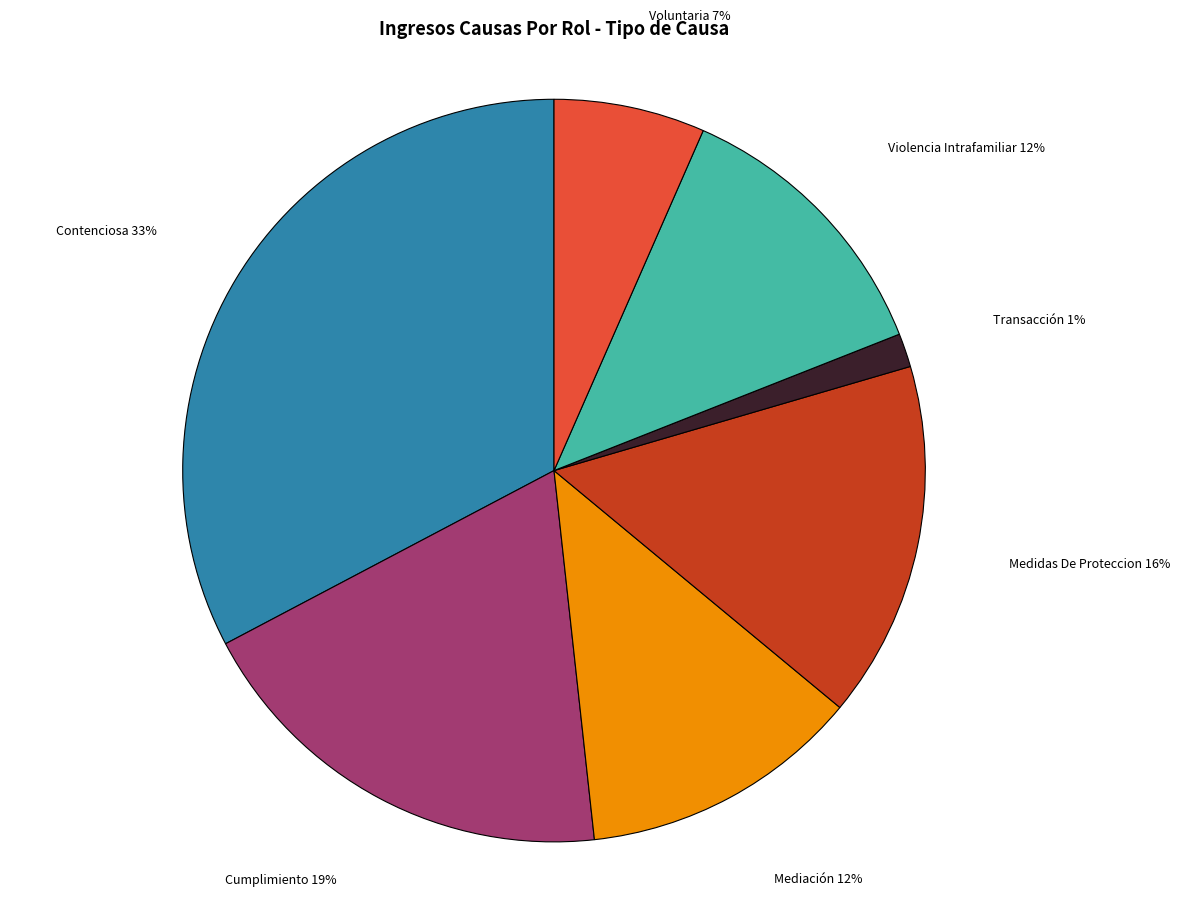

To the nearest percent, what is the average slice percentage?

14%